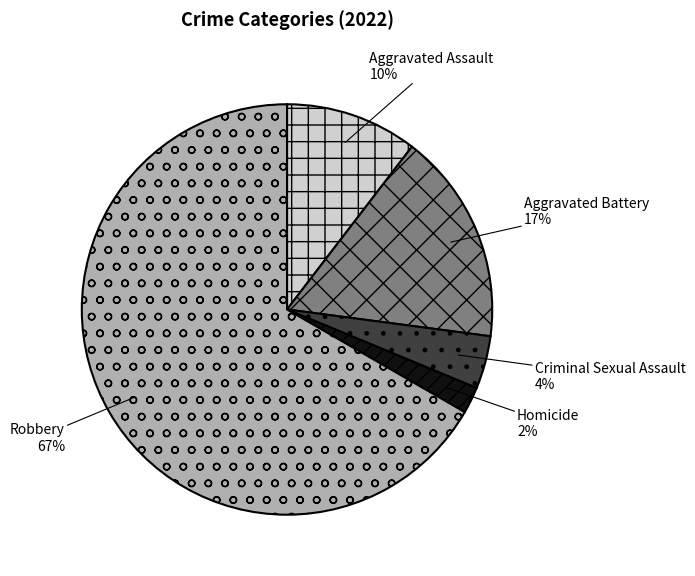

What percentage is the Aggravated Assault slice, to the nearest percent?

10%